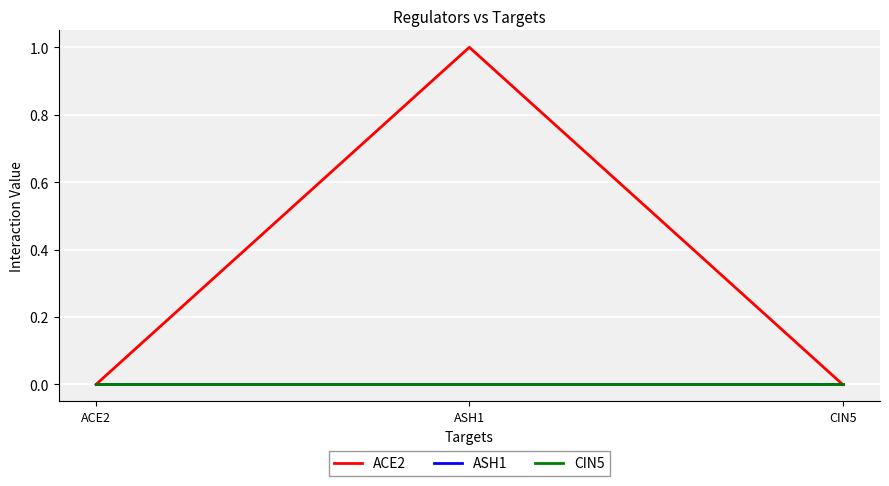

Which series has the largest range (max minus min)?

ACE2